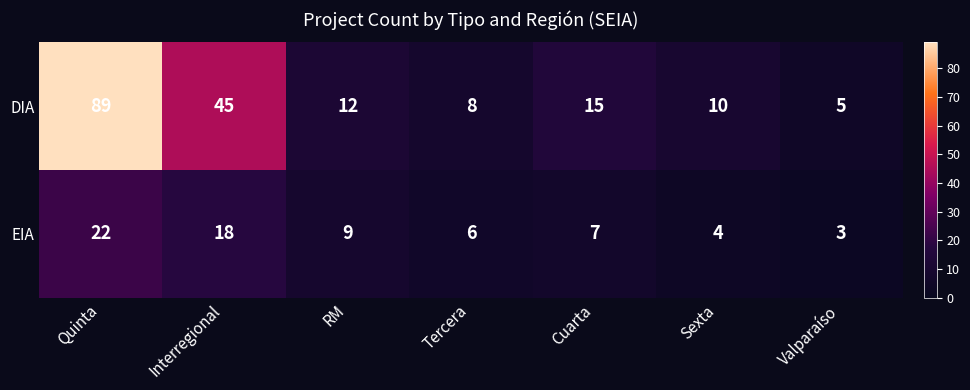

Reading left to right, list all the values displayed in this chart.

DIA: Quinta=89	Interregional=45	RM=12	Tercera=8	Cuarta=15	Sexta=10	Valparaíso=5
EIA: Quinta=22	Interregional=18	RM=9	Tercera=6	Cuarta=7	Sexta=4	Valparaíso=3